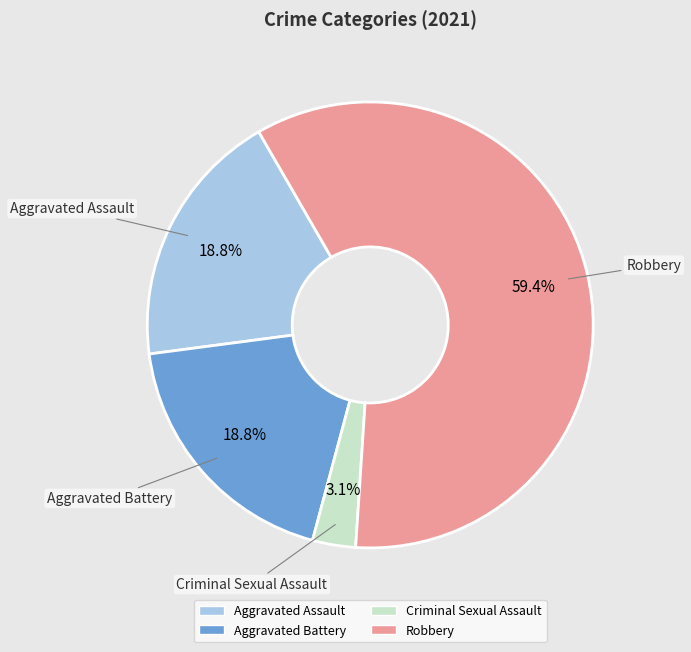

Which category has the smallest portion of the pie?

Criminal Sexual Assault